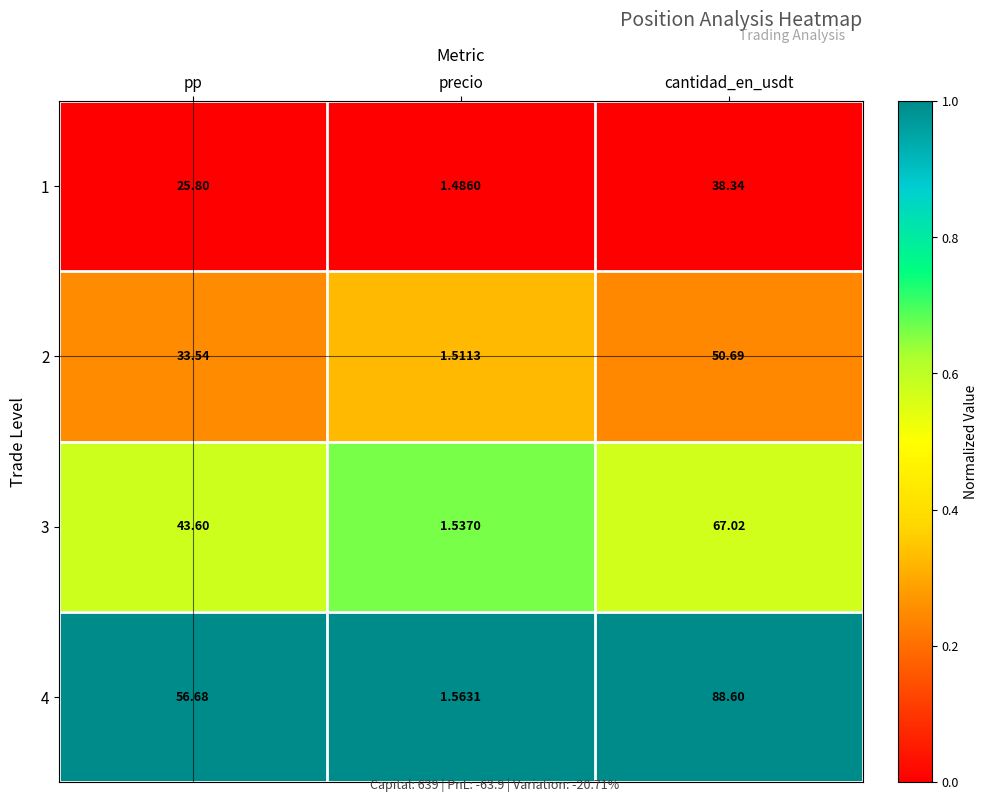

At which label is 2 closest to 26?

pp